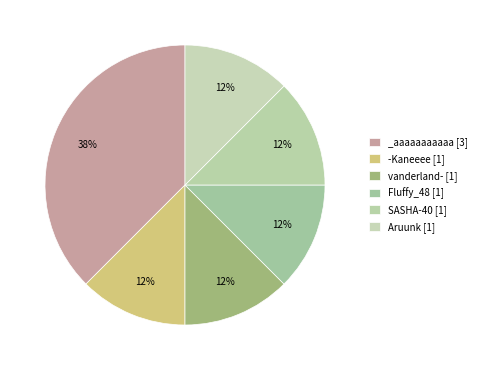

Is Fluffy_48 [1] the majority of the pie?

No